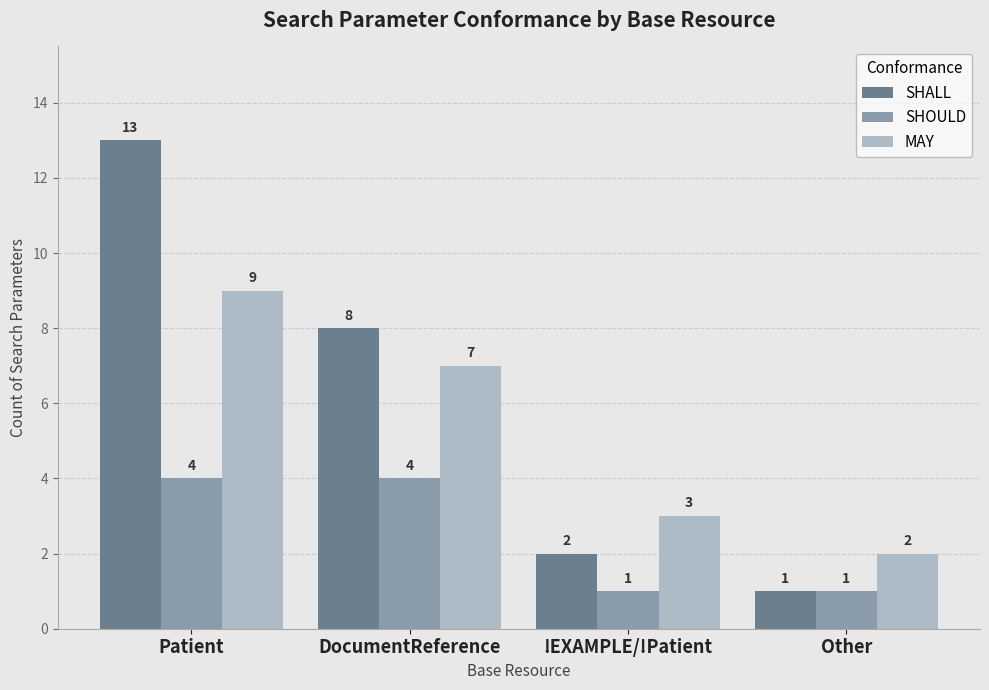

What are all the series names shown in the legend?

SHALL, SHOULD, MAY